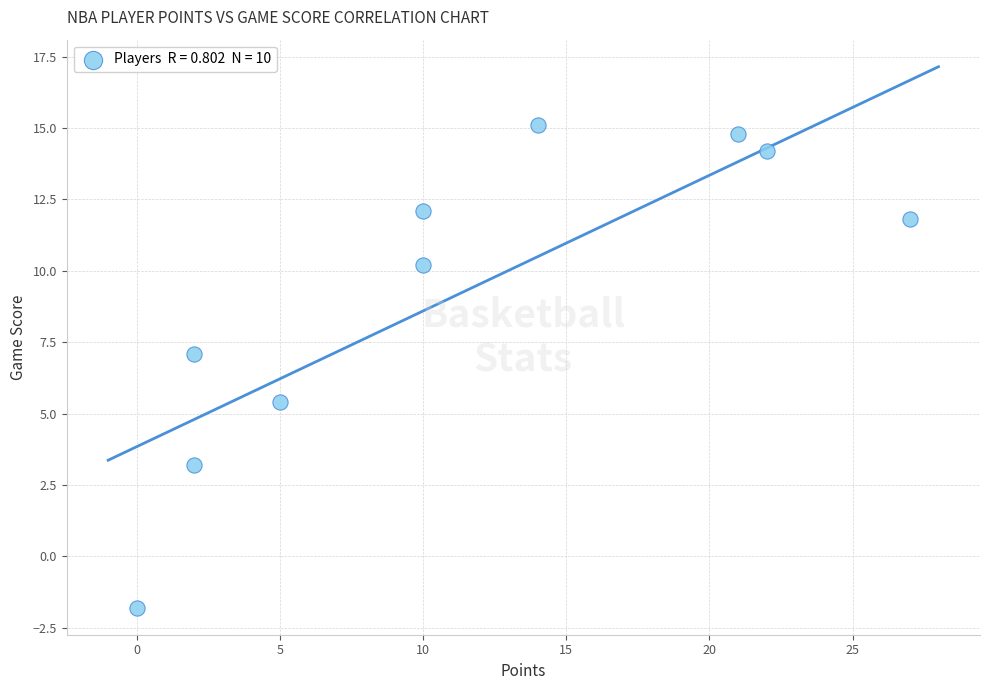

What is the range of X values (max minus min)?

27.0